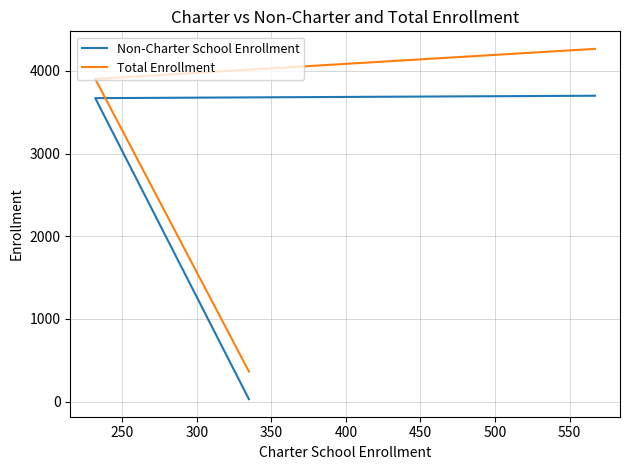

Does the chart have visible grid lines?

Yes